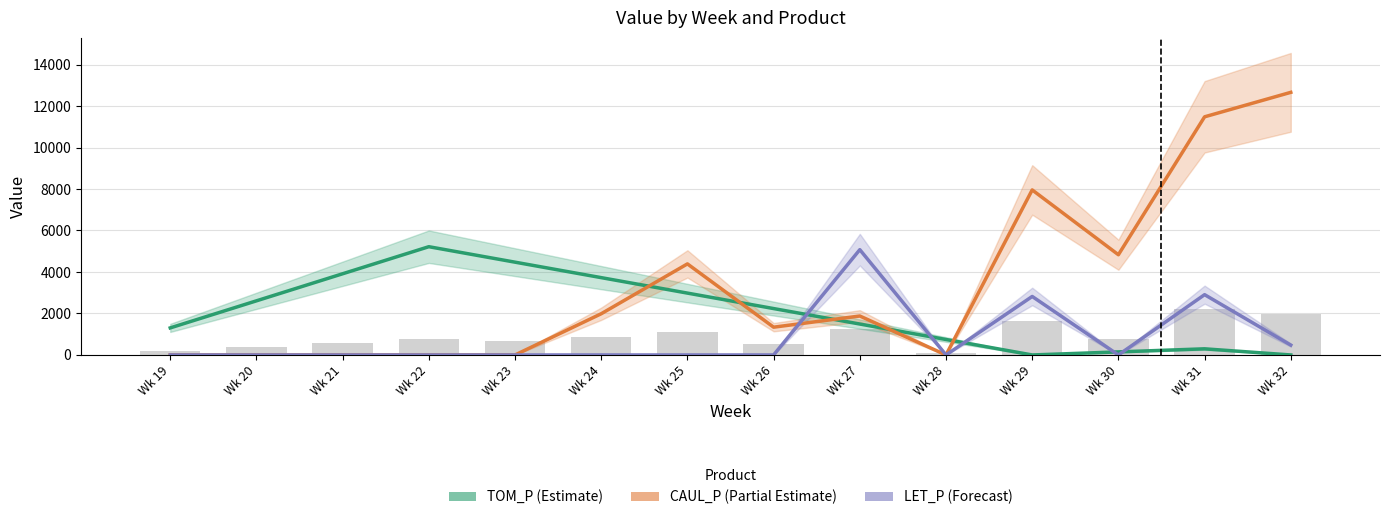

At how many categories does at least one series exceed 2001?

12